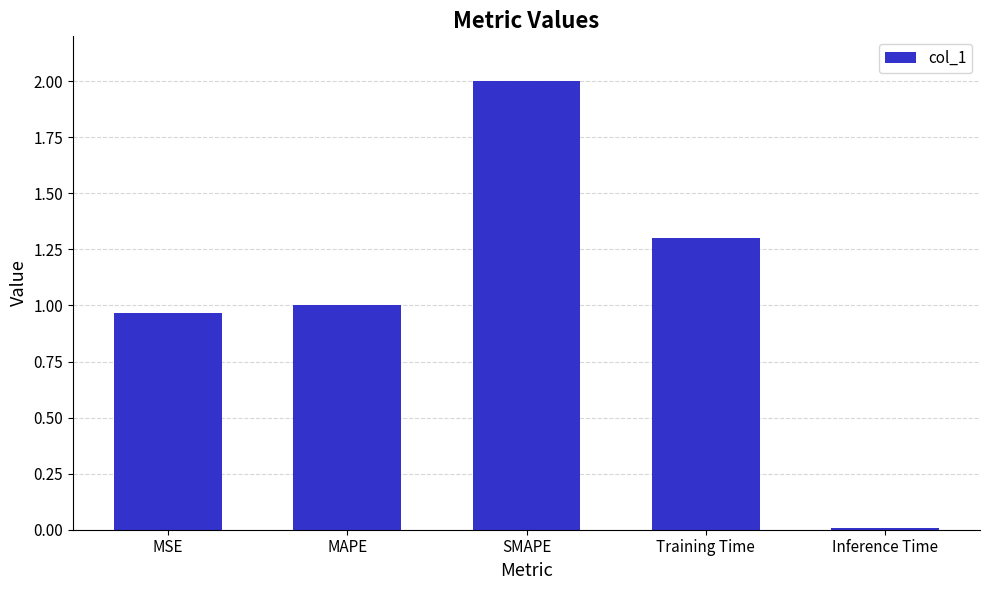

Between MSE and Inference Time, which is larger?

MSE